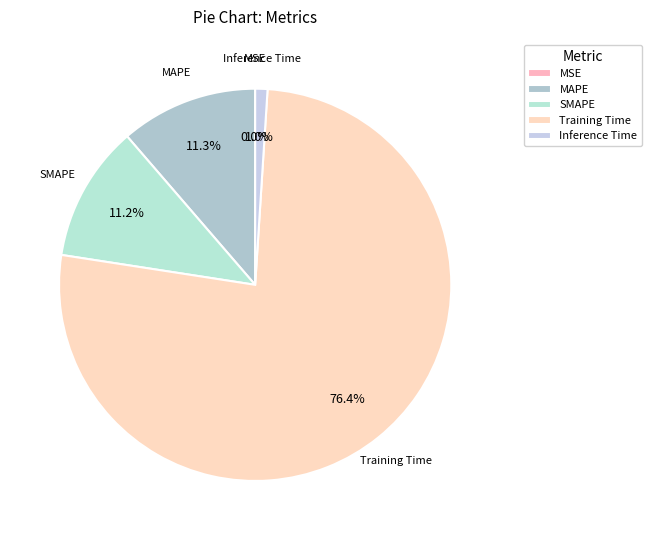

Count the number of slices in the pie.

5